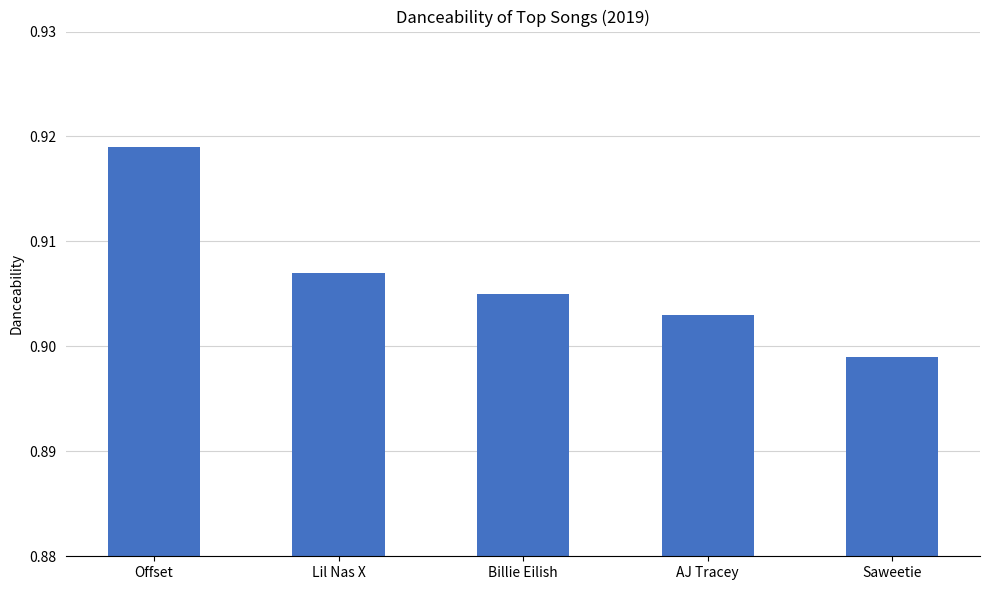

The chart shows a value of 1.6 at Saweetie. True or false?

False